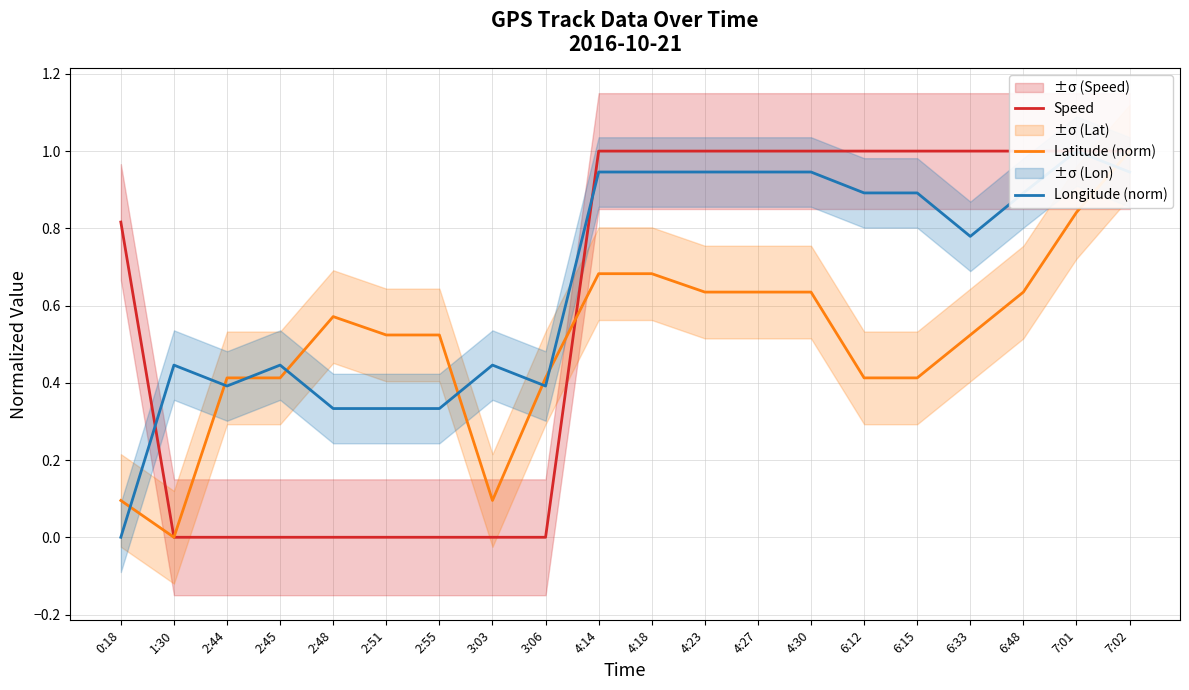

What is the label of the 12th point from the right?

3:06